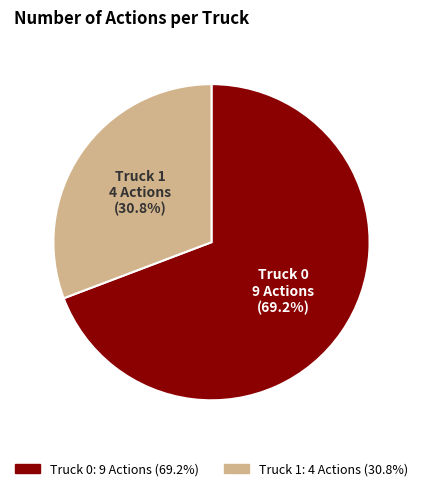

To the nearest percent, what portion does Truck 1 represent?

31%